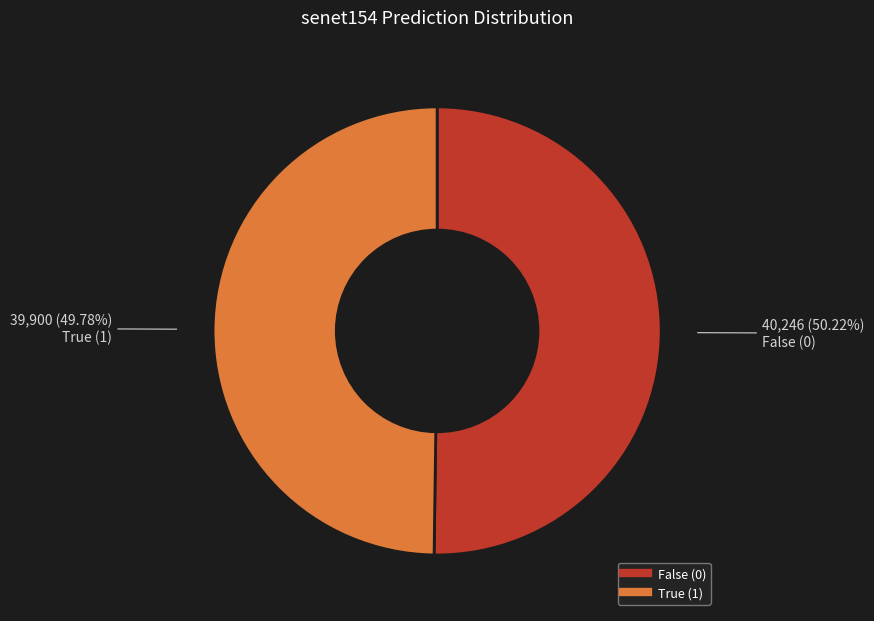

Count the number of slices in the pie.

2